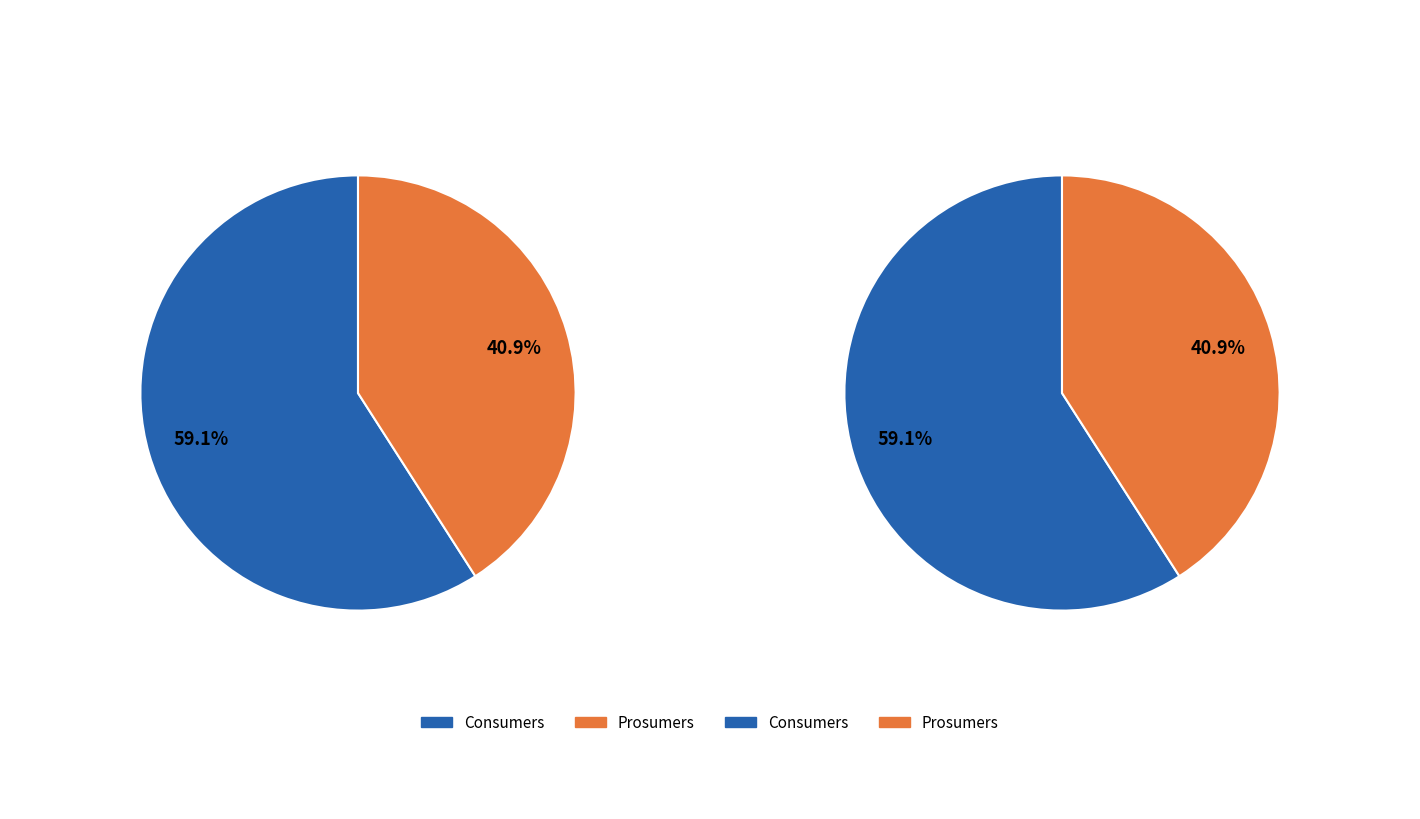

Is Prosumers the majority of the pie?

No